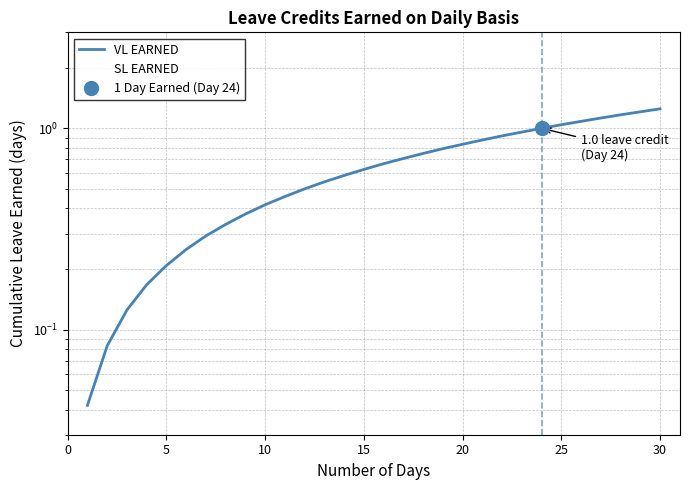

What is the average value of the SL EARNED series?

0.6